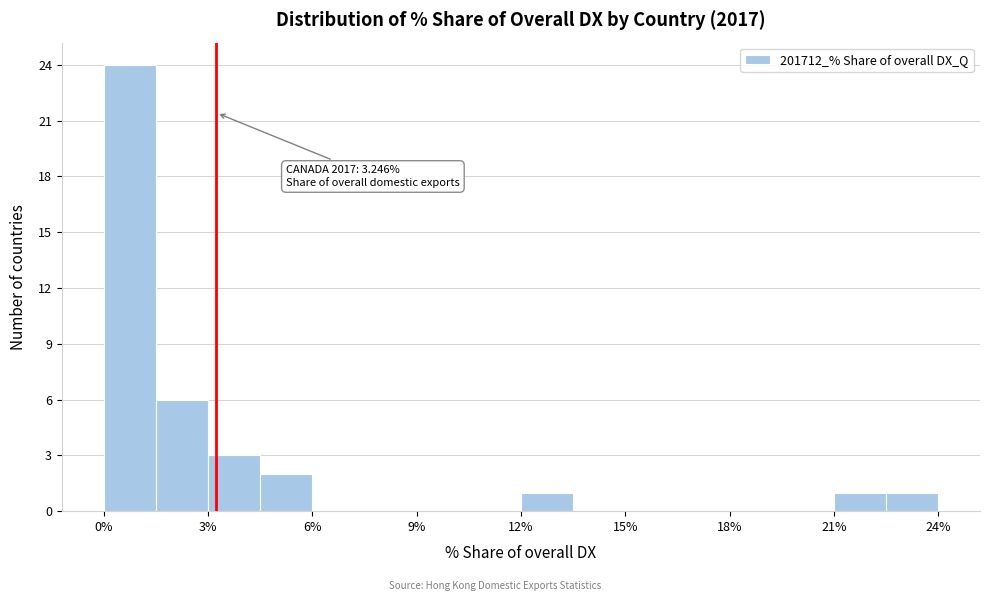

Around what value on the x-axis is the tallest bar? Give the approximate position of its centre, as read against the axis.

1.0